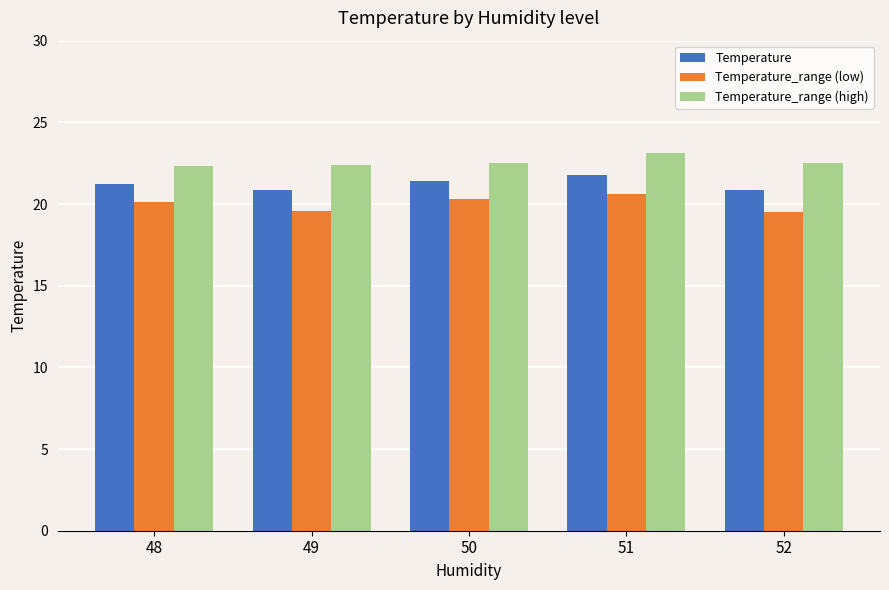

What is the difference between the highest and lowest values at 52?

3.0